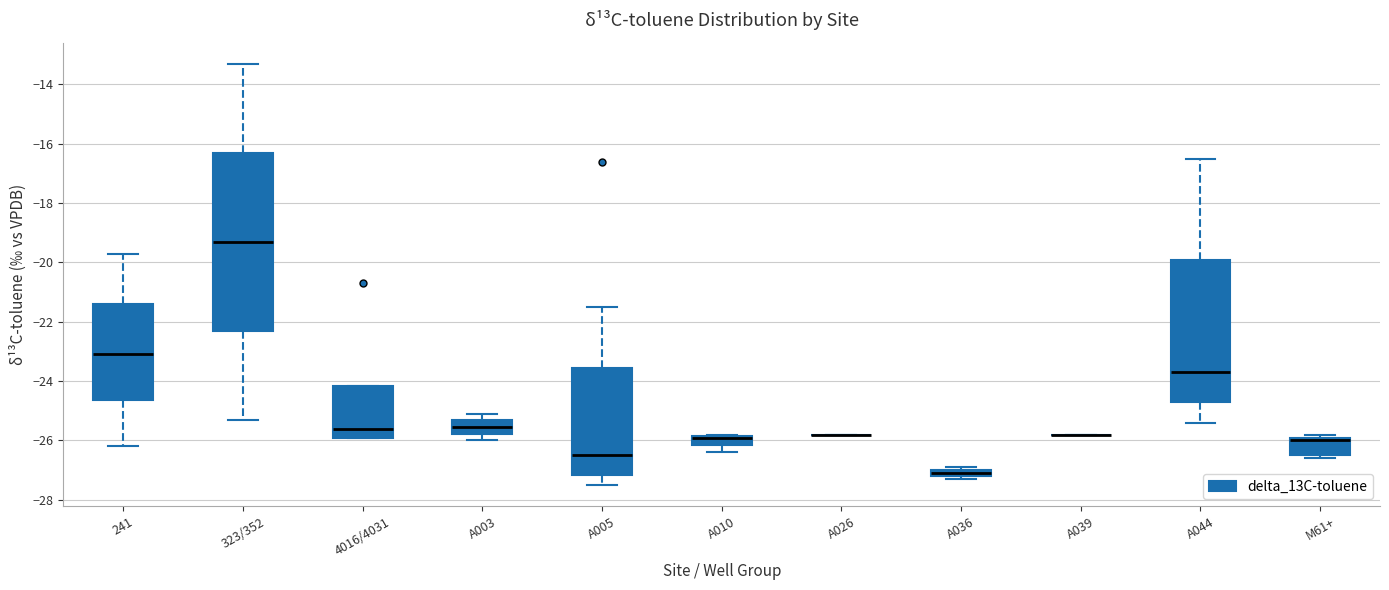

Which box is the tallest, from its lower edge to its upper edge?

323/352